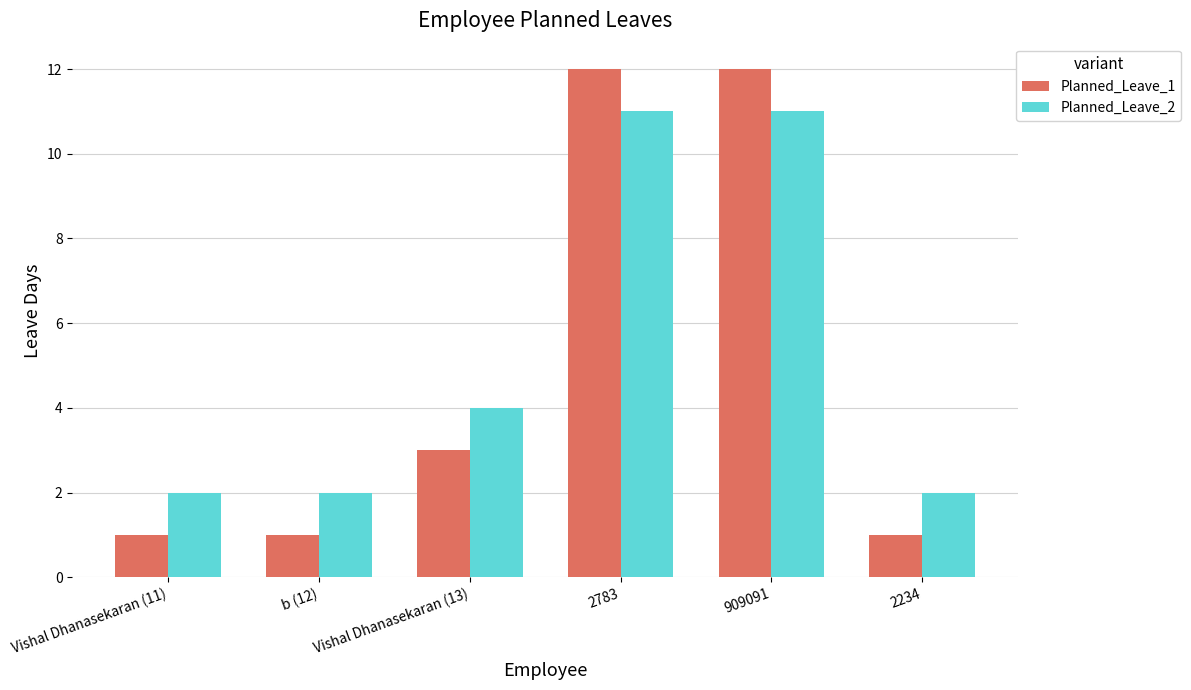

Where is Planned_Leave_2 nearest to the value 6?

Vishal Dhanasekaran (13)